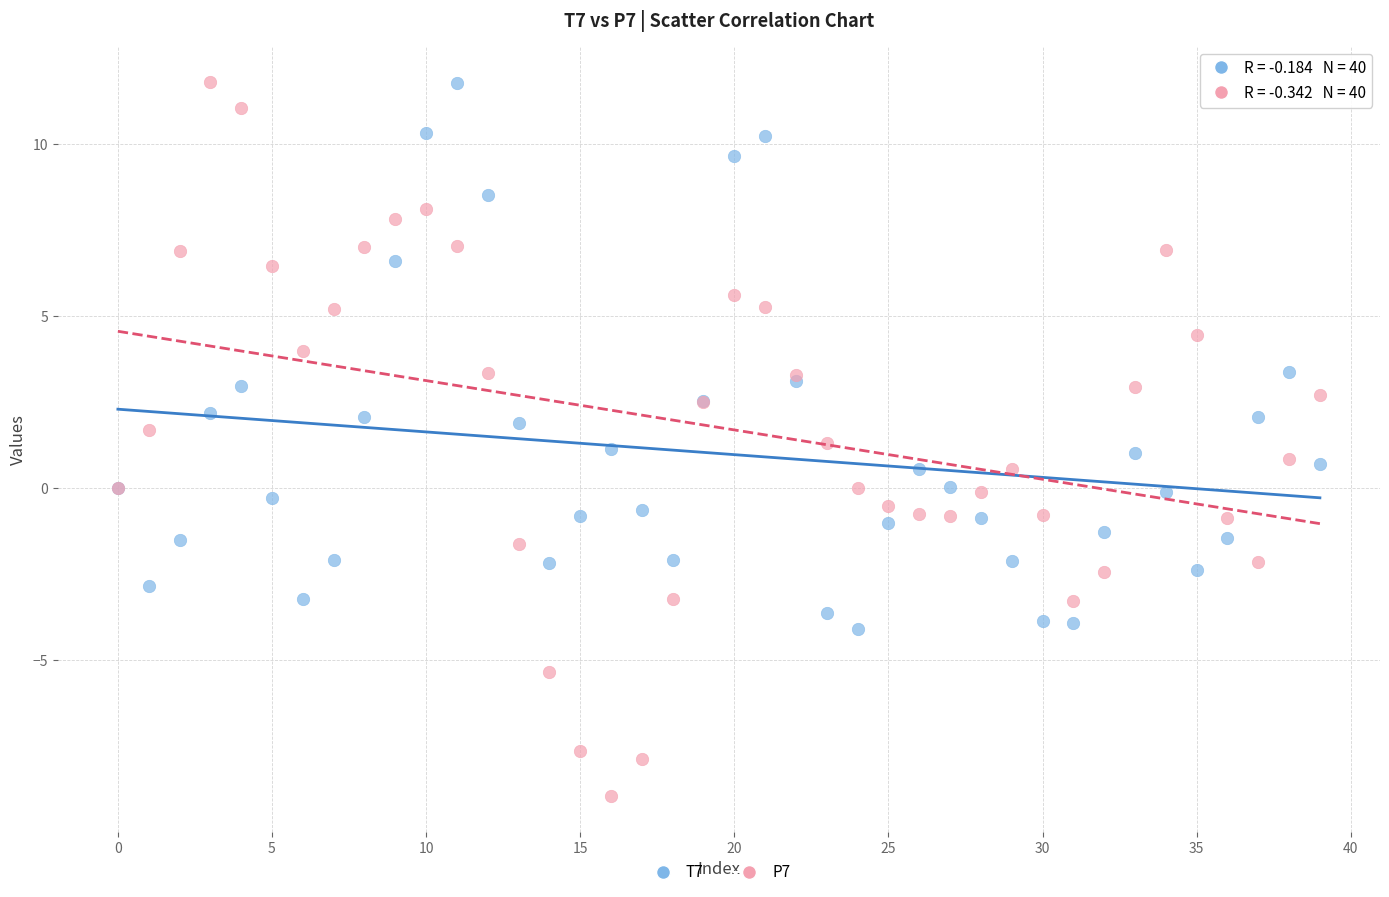

Which series contains the lowest Y value?

P7